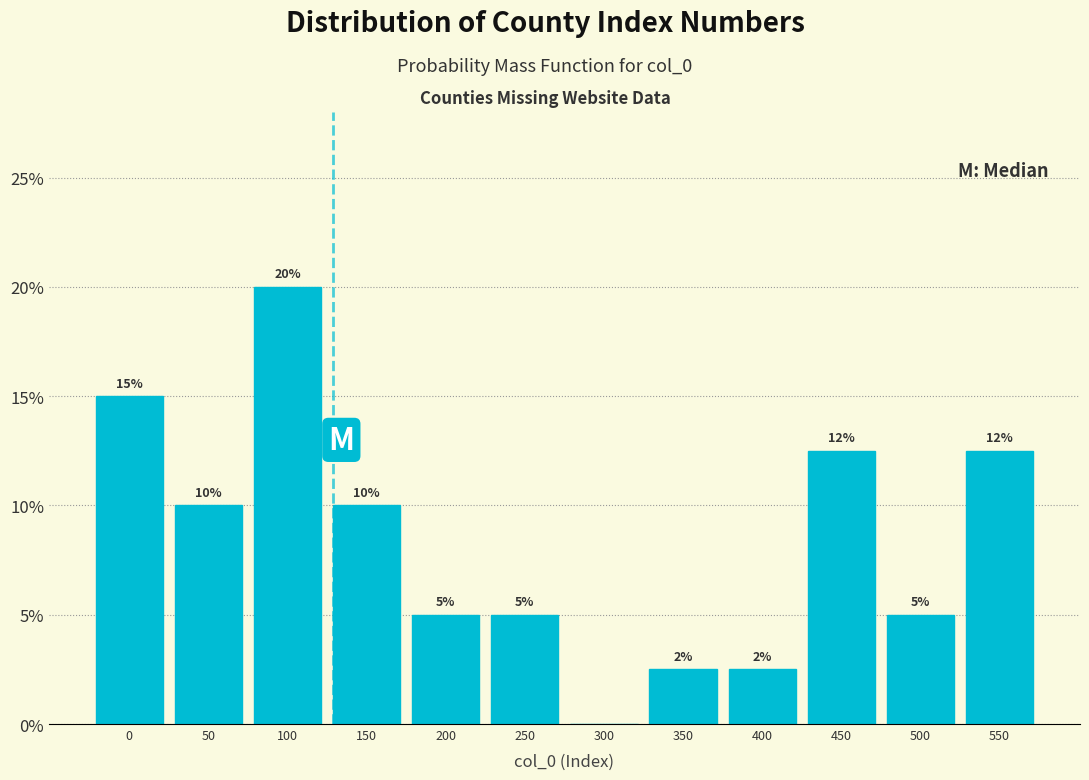

What is the change in value from 0 to 300?

-15.0